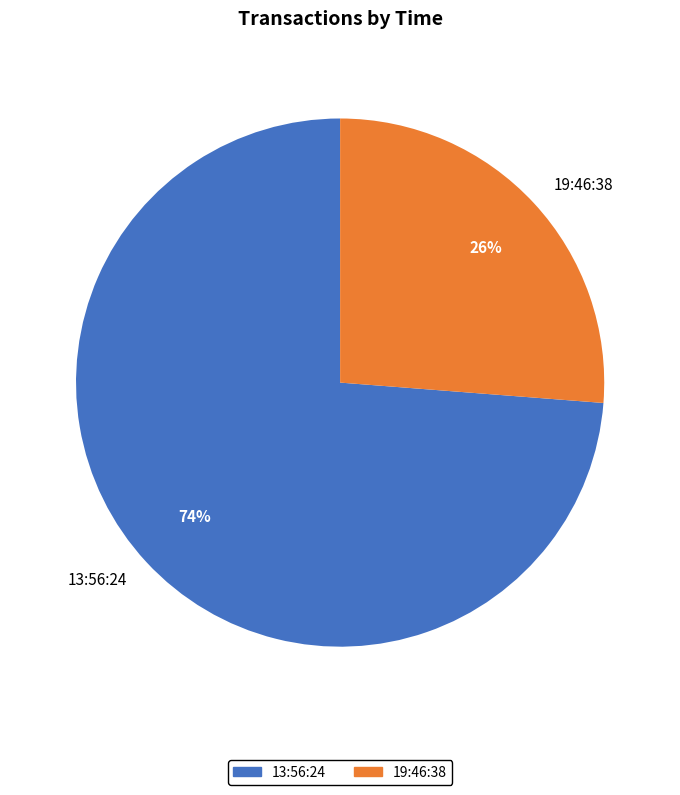

Which has a higher value, 19:46:38 or 13:56:24?

13:56:24